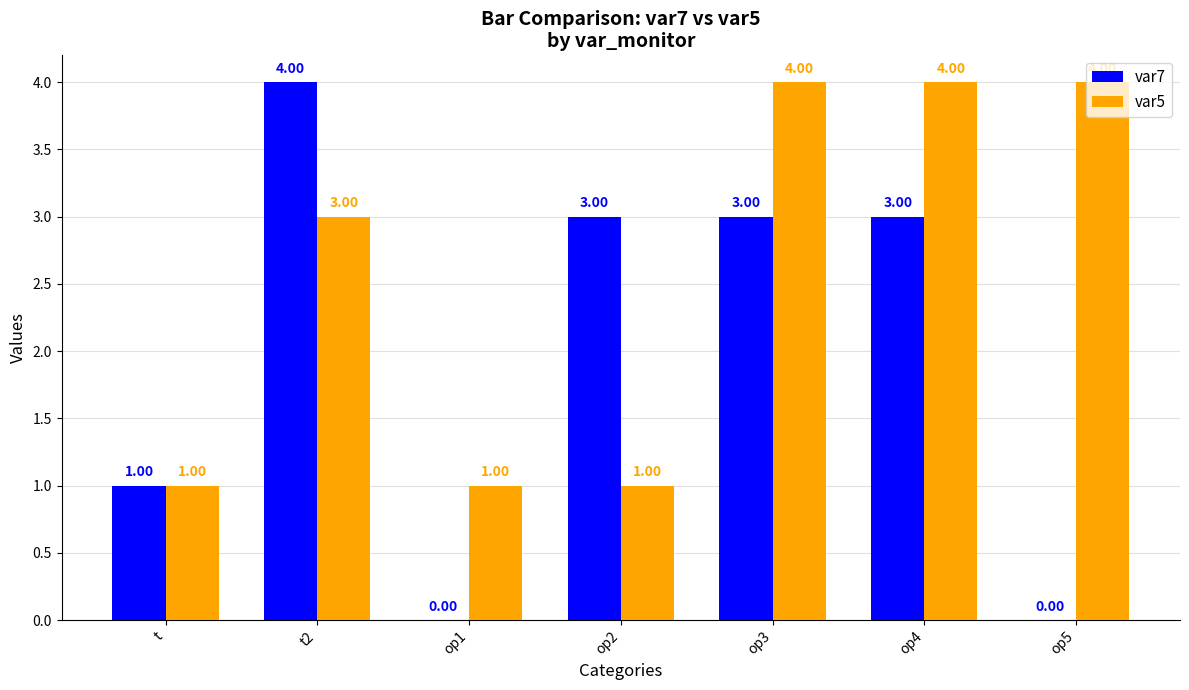

True or false: var7 has a value of 1 at op3.

False